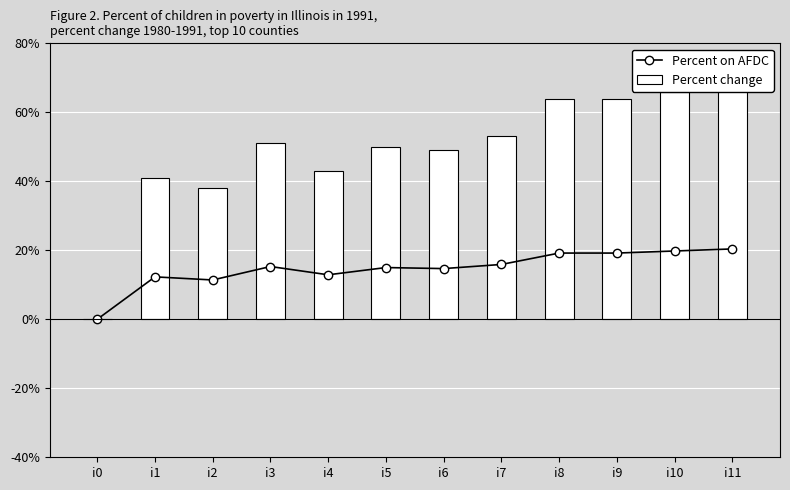

Reading left to right, what are all the values shown in this chart?

Percent on AFDC: i0=0.0	i1=12.3	i2=11.4	i3=15.3	i4=12.9	i5=15.0	i6=14.7	i7=15.9	i8=19.2	i9=19.2	i10=19.8	i11=20.4
Percent change: i0=0.0	i1=41.0	i2=38.0	i3=51.0	i4=43.0	i5=50.0	i6=49.0	i7=53.0	i8=64.0	i9=64.0	i10=66.0	i11=68.0